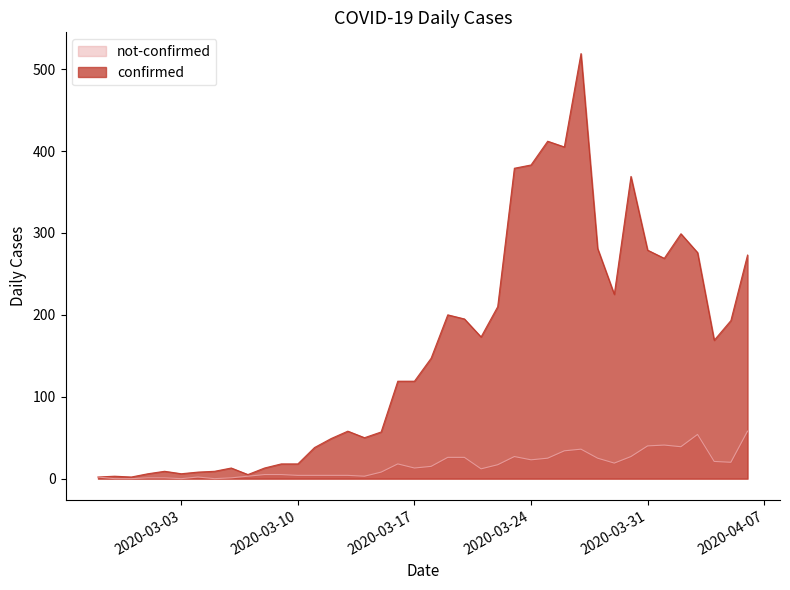

Rank the series at 2020-03-09 from highest to lowest value.

confirmed, not-confirmed